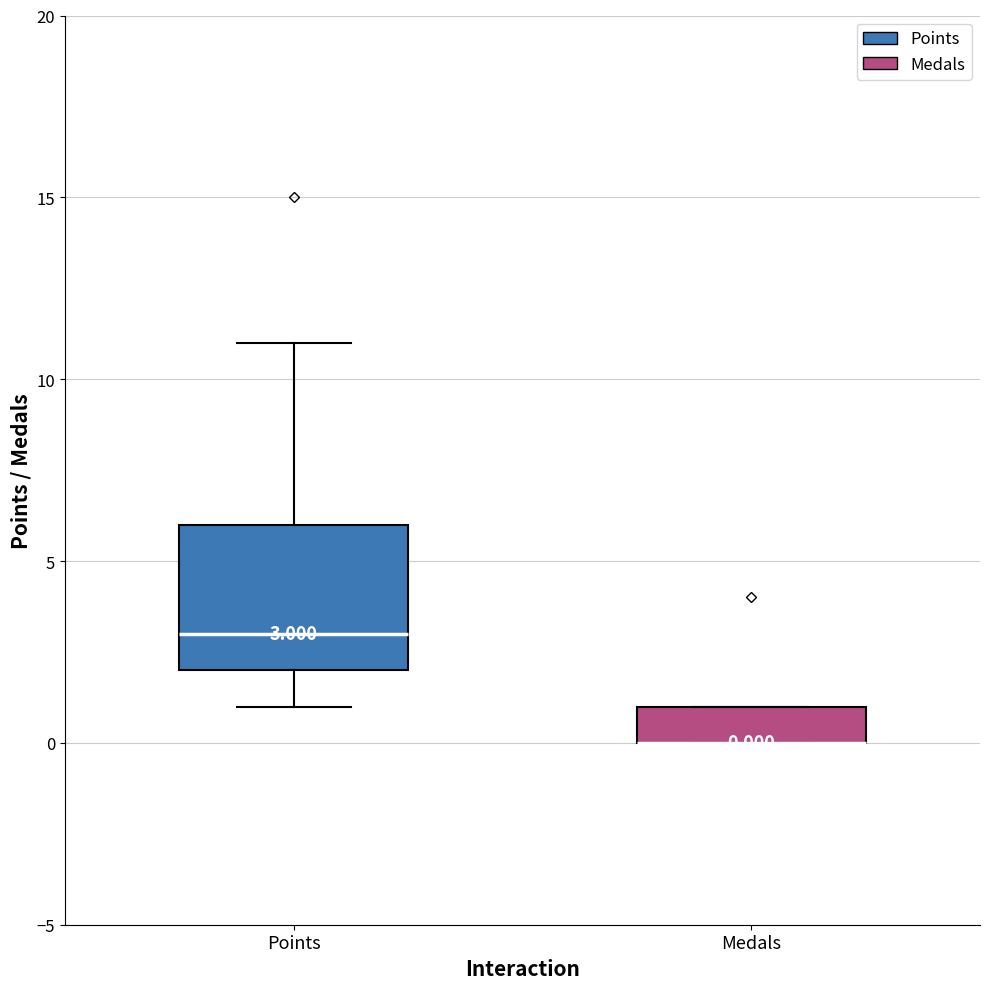

Which box is the tallest, from its lower edge to its upper edge?

Points